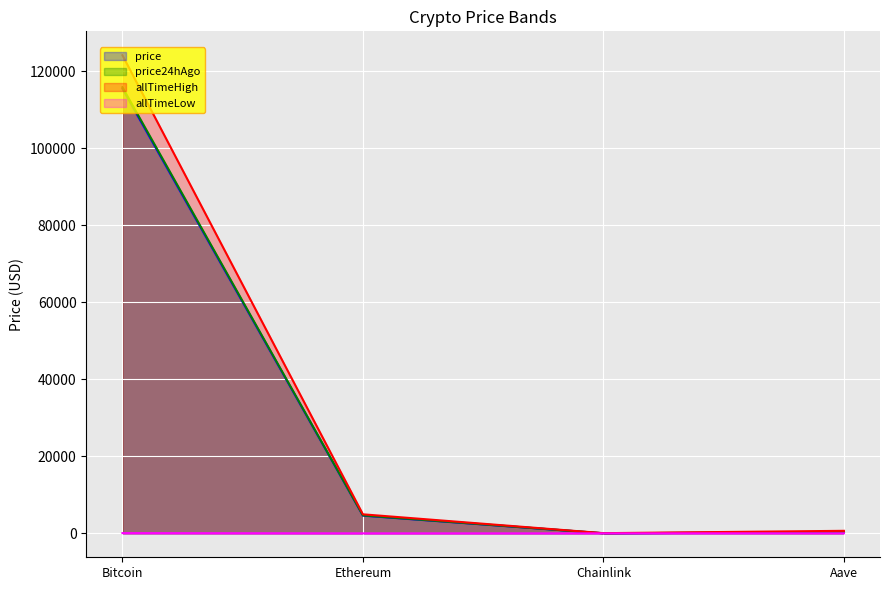

What is the minimum value shown in the chart?

0.1